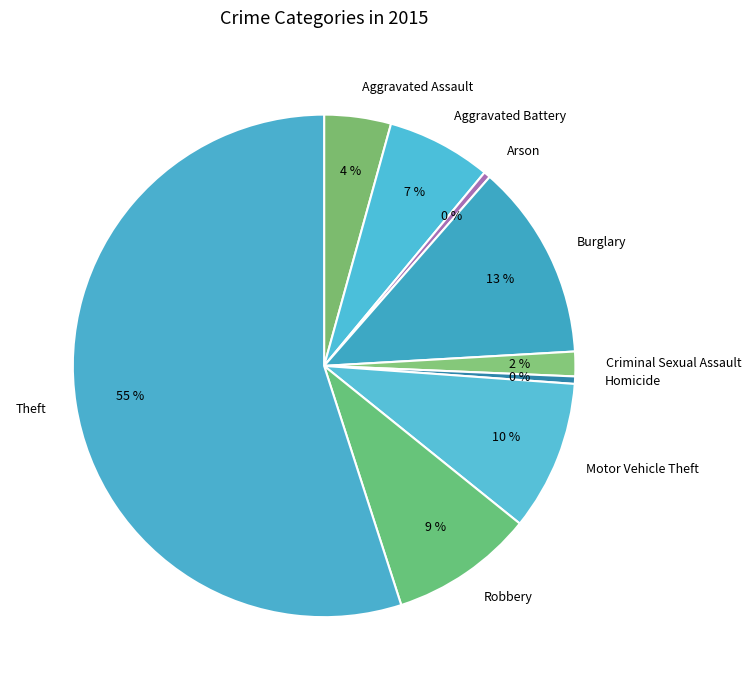

Which has a higher value, Robbery or Homicide?

Robbery